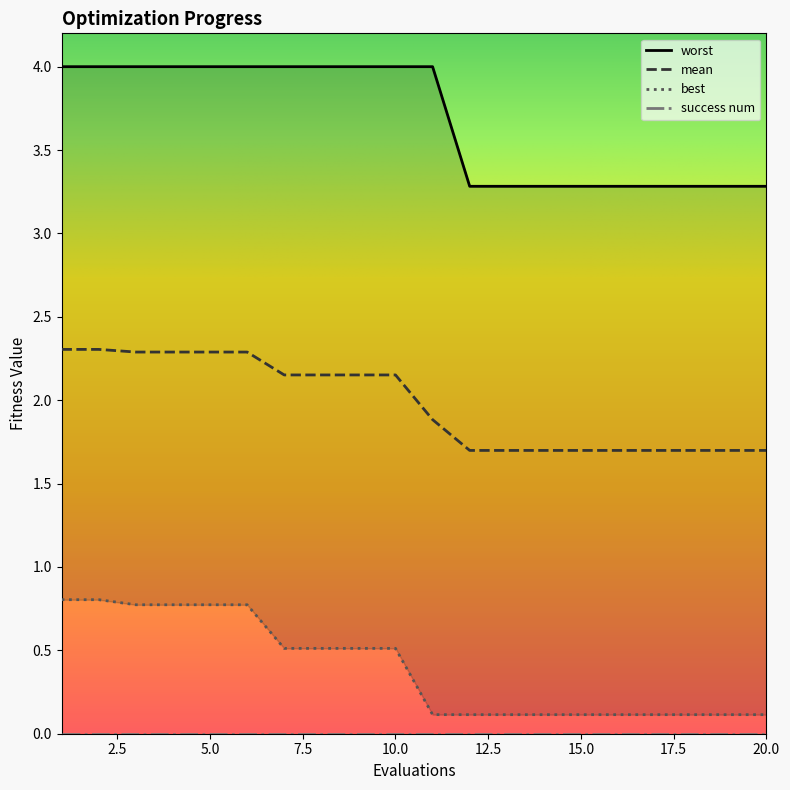

What is the total value across all series at 14?

5.1